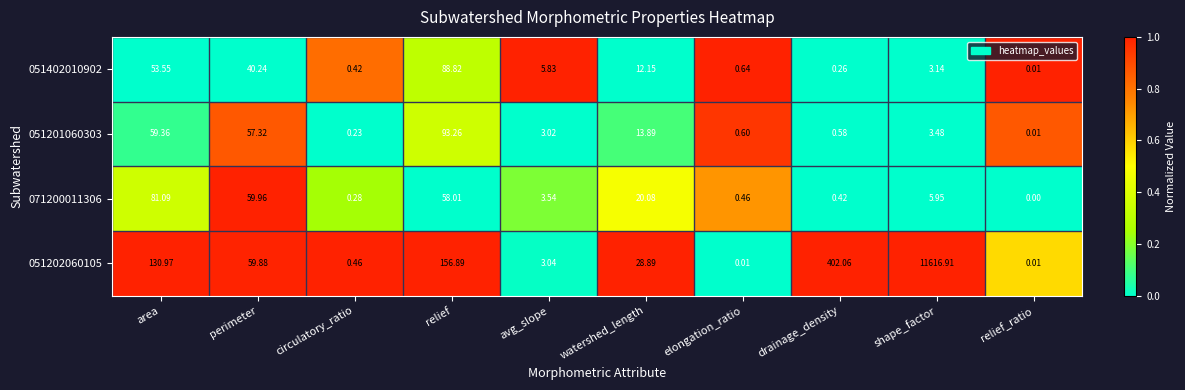

Where does the 051402010902 series first go above 5?

area